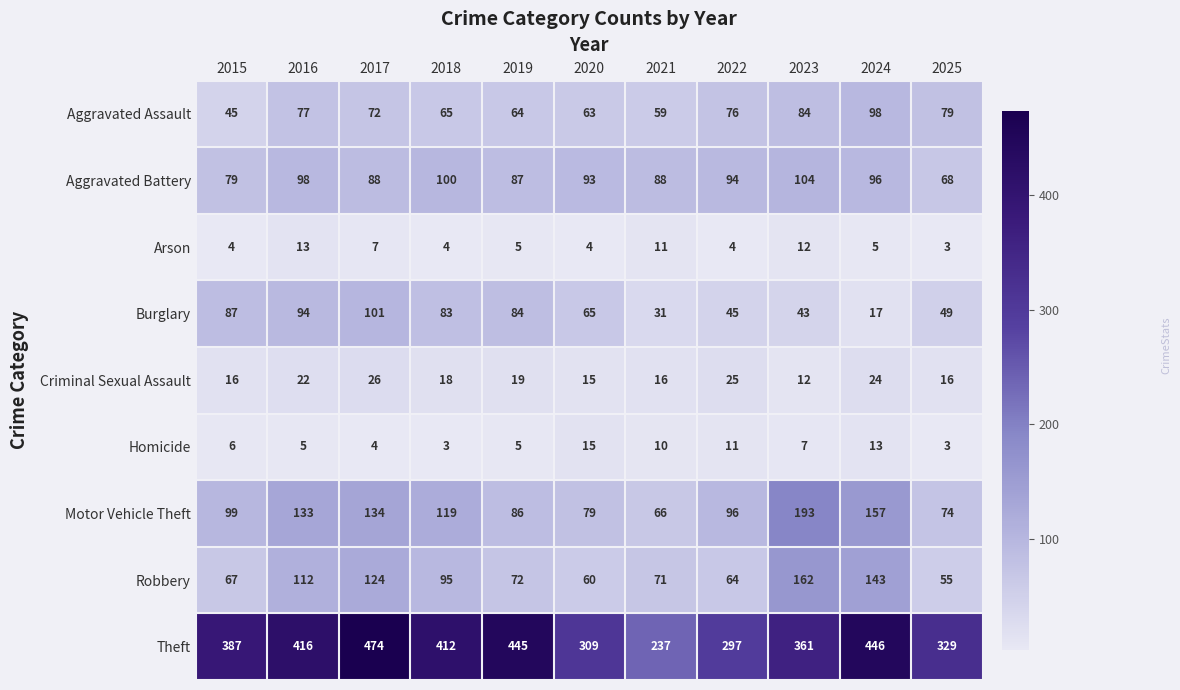

Rank the series by their maximum value, from highest to lowest.

Theft, Motor Vehicle Theft, Robbery, Aggravated Battery, Burglary, Aggravated Assault, Criminal Sexual Assault, Homicide, Arson